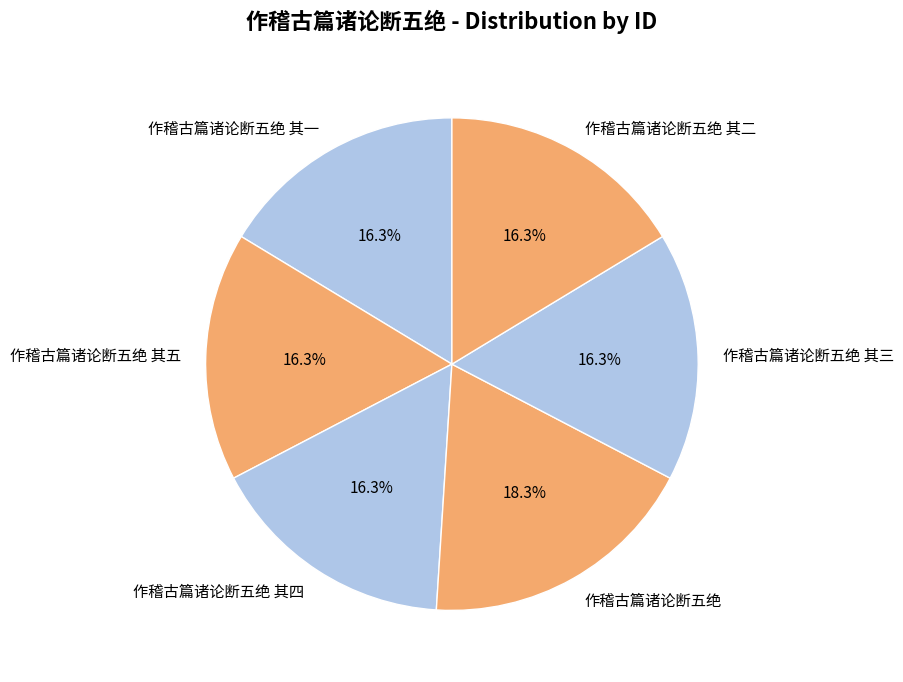

Combined, do 作稽古篇诸论断五绝 其四 and 作稽古篇诸论断五绝 其三 account for over 50%?

No